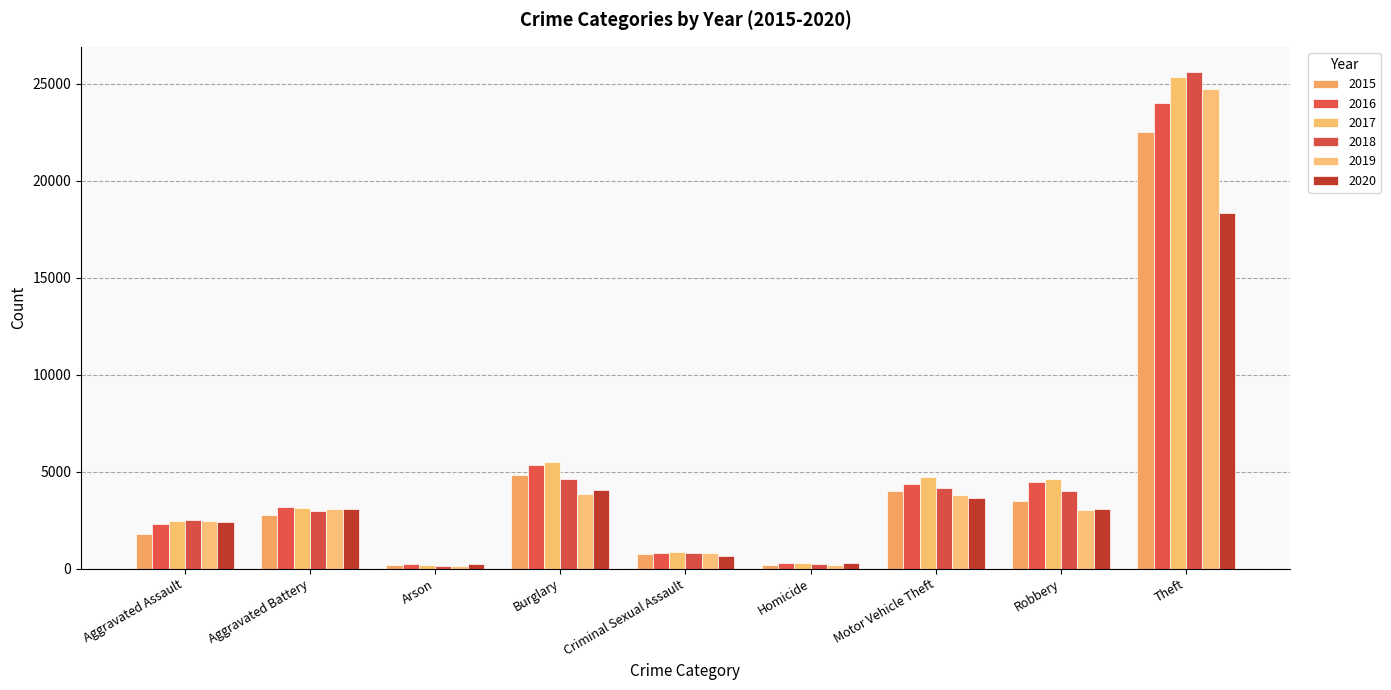

What is the difference between the 2018 values at Burglary and Motor Vehicle Theft?

487